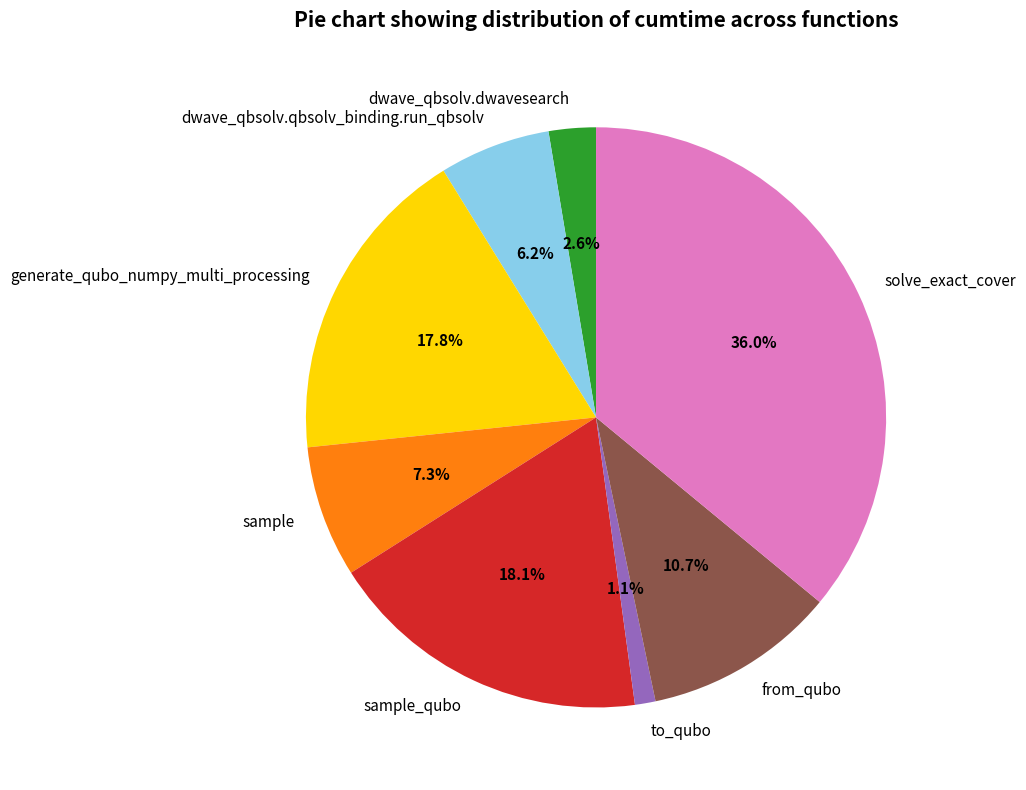

Which has a higher value, to_qubo or generate_qubo_numpy_multi_processing?

generate_qubo_numpy_multi_processing